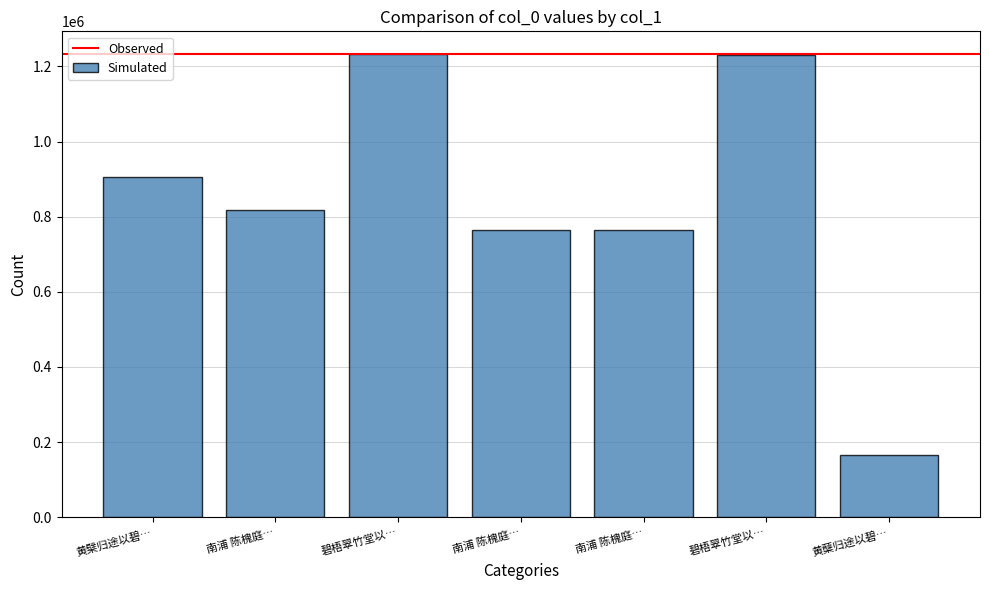

Reading left to right, list all the values displayed in this chart.

906397	817267	1231819	764943	764942	1231579	166708